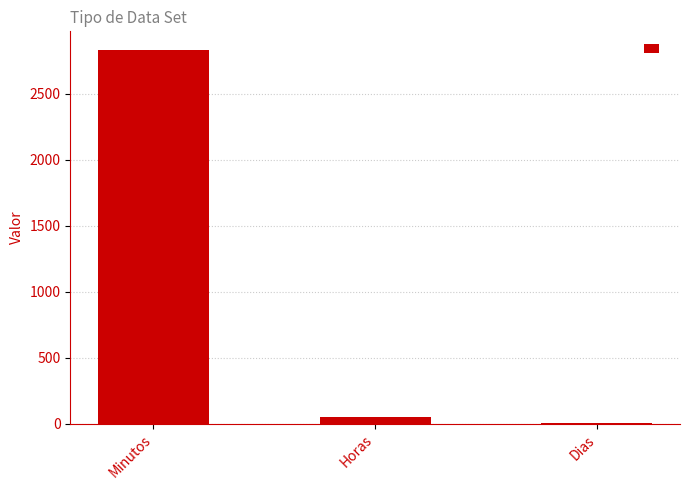

Between Minutos and Horas, which is larger?

Minutos